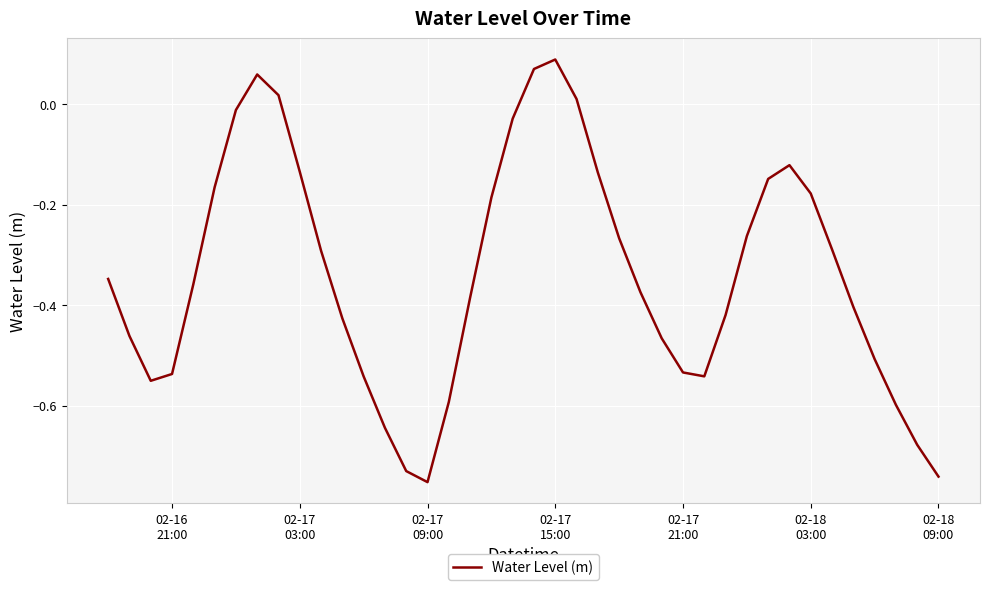

How many lines are shown in the chart?

1